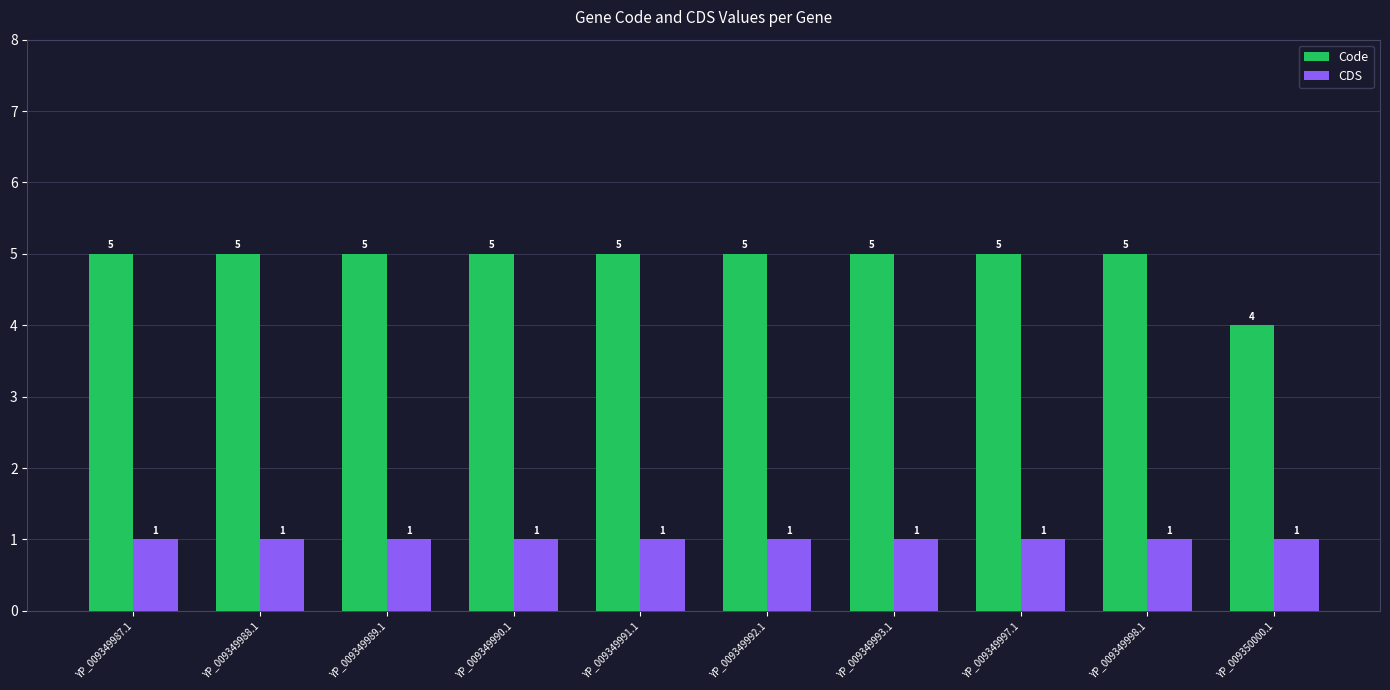

Which series has the largest range (max minus min)?

Code